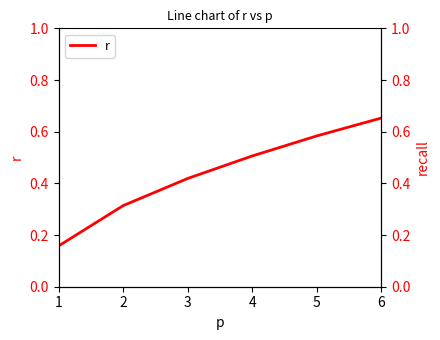

List the labels in order of value, largest first.

6, 5, 4, 3, 2, 1